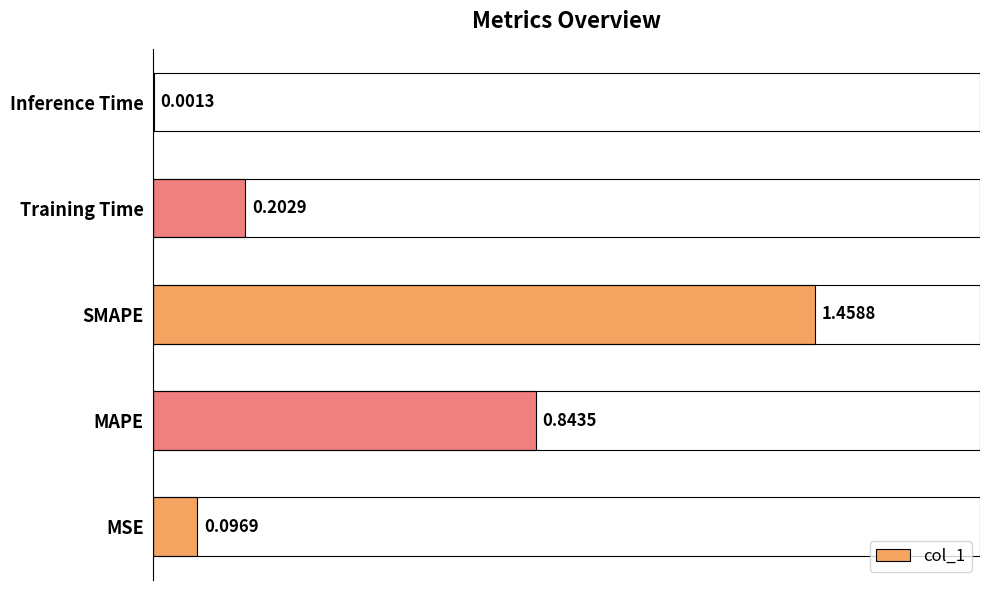

What is the sum of all values?

2.6